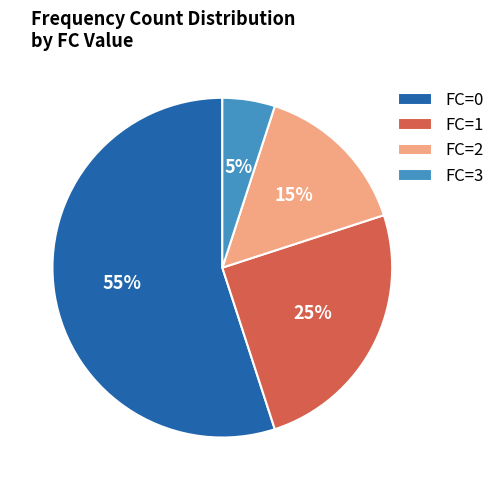

Is the sum of FC=0 and FC=2 greater than half?

Yes